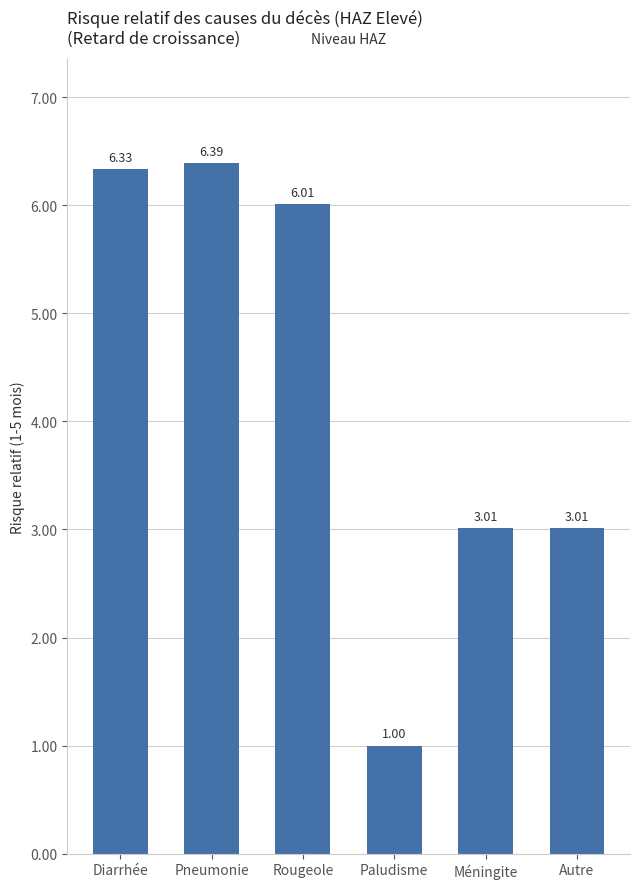

Where does the data first go above 6?

Diarrhée